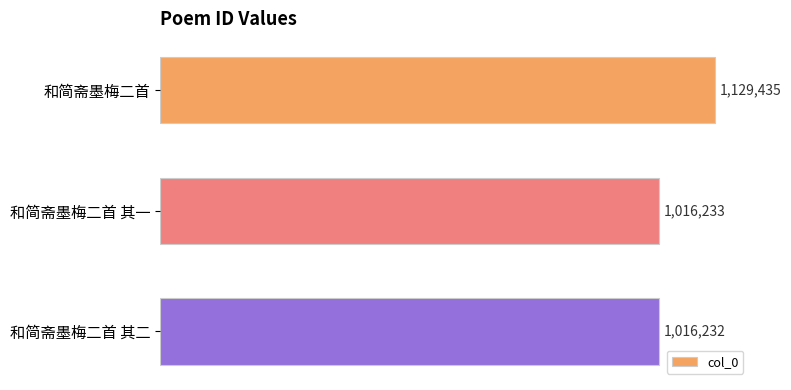

What is the sum of all values?

3161900